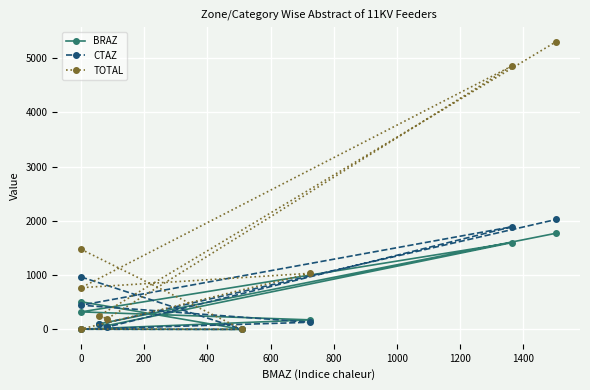

Reading left to right, what are all the values shown in this chart?

BRAZ: 510	0	4	176	323	1600	71	102	1773
CTAZ: 967	0	3	132	446	1892	43	92	2027
TOTAL: 1477	2	7	1034	769	4856	197	251	5304